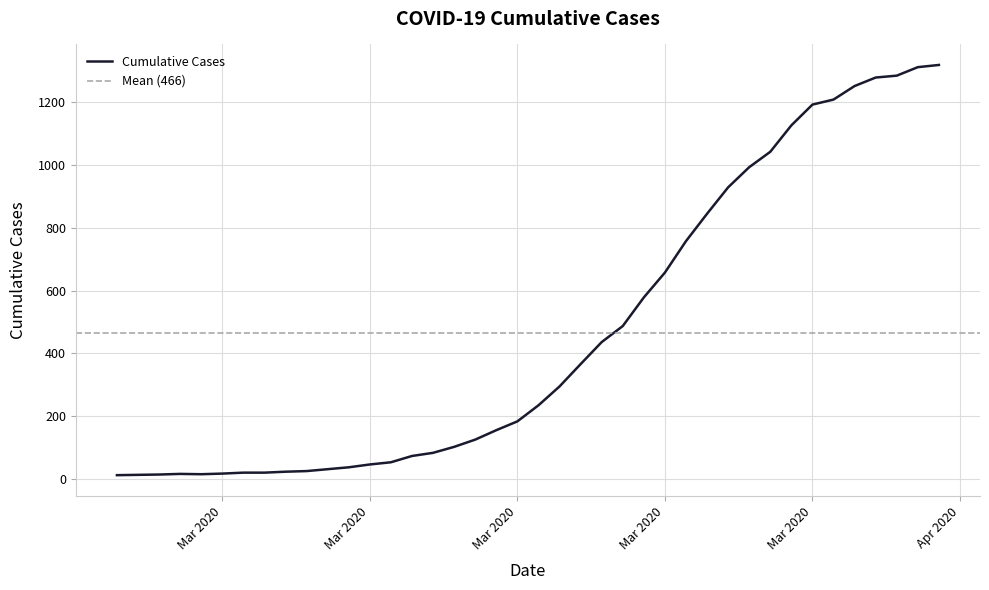

Count the number of values greater than 235.

19